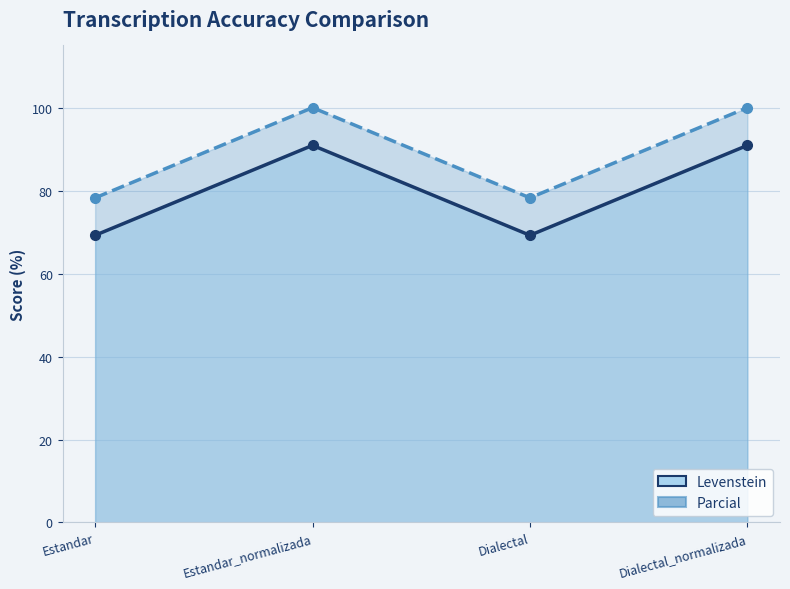

The value of Levenstein at Dialectal_normalizada is 19.9. True or false?

False